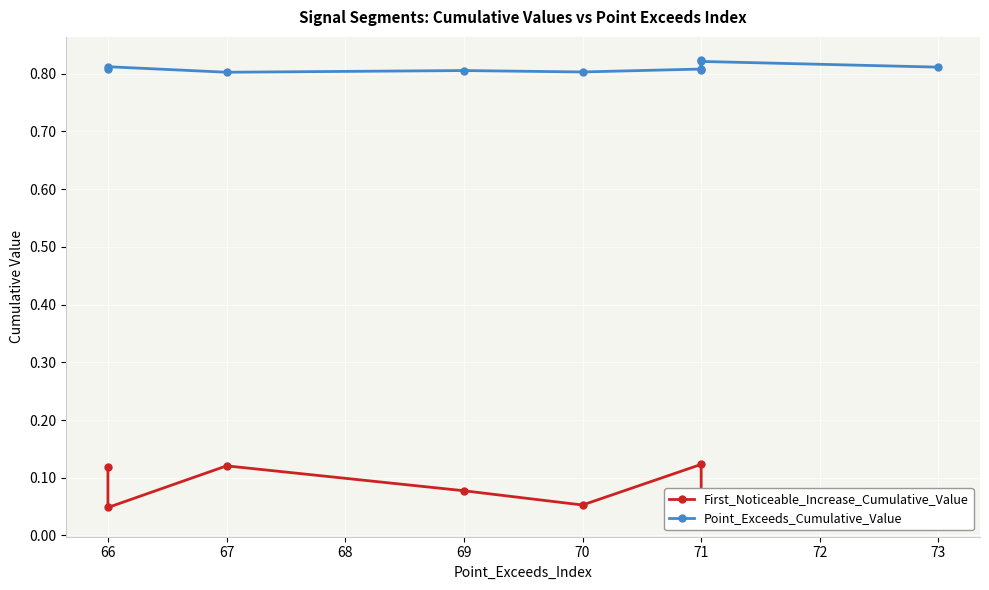

How many lines are shown in the chart?

2